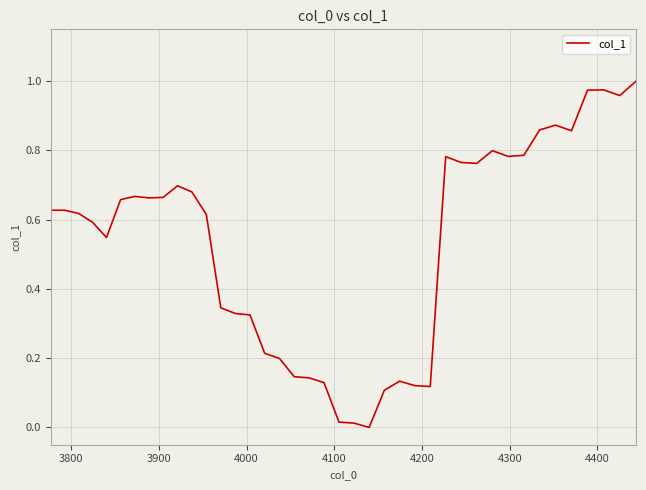

Is this an area chart (filled region under the line)?

No